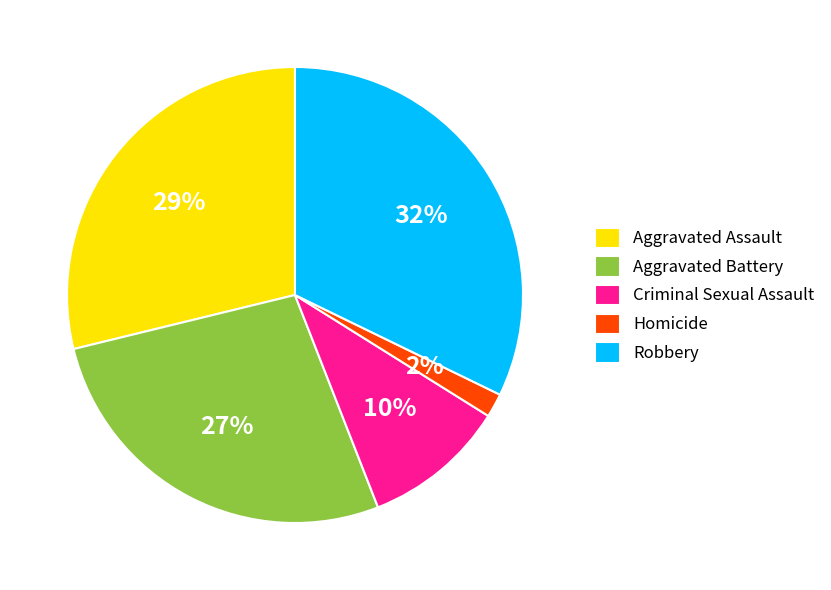

Which has a higher value, Aggravated Battery or Criminal Sexual Assault?

Aggravated Battery